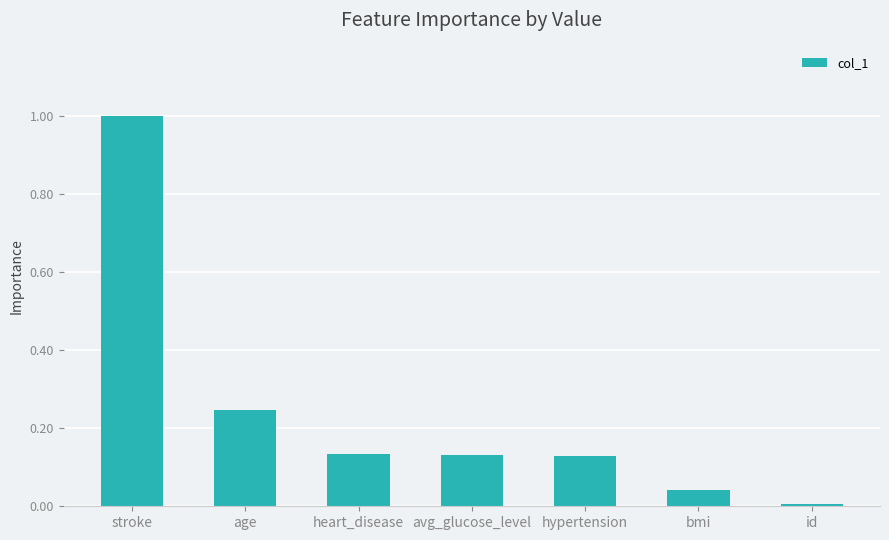

What value does the data have at stroke?

1.0